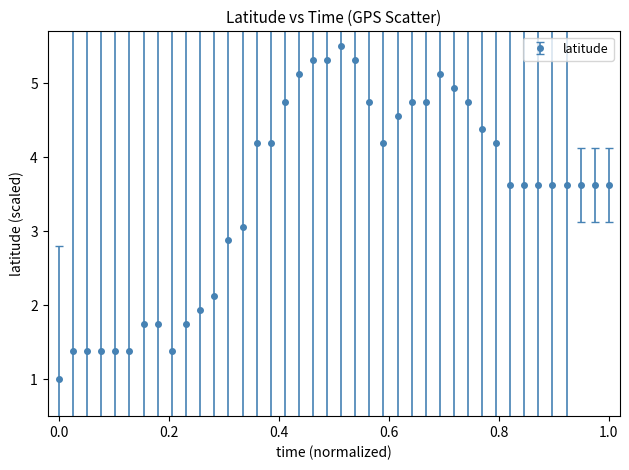

What is the difference between the maximum and second lowest values?

4.1